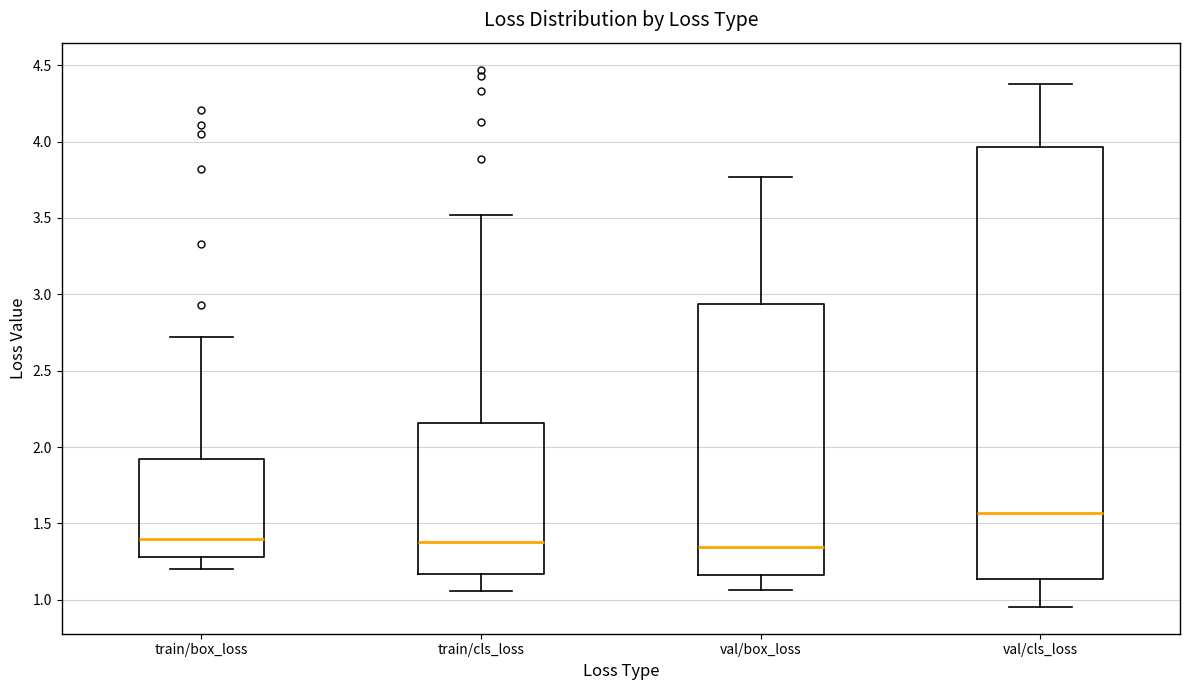

Which box is the tallest, from its lower edge to its upper edge?

val/cls_loss